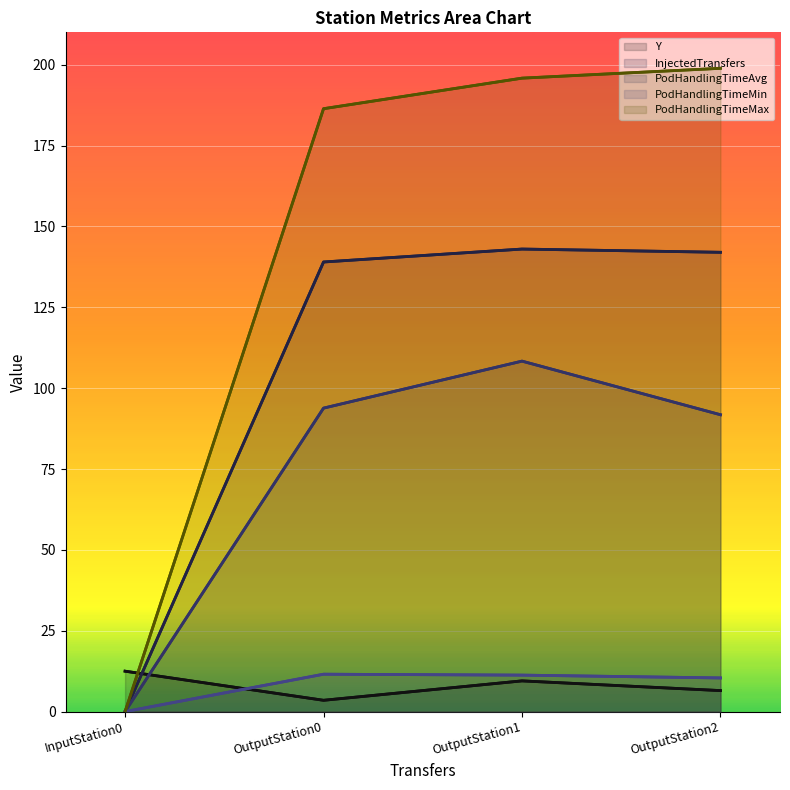

What is the label of the 2nd point from the right?

OutputStation1